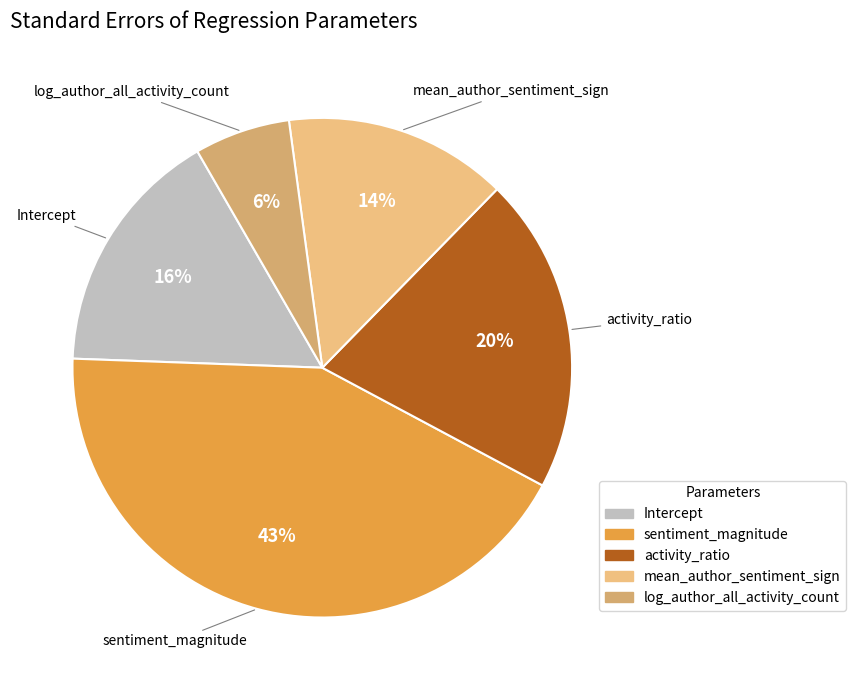

Which has a higher value, sentiment_magnitude or Intercept?

sentiment_magnitude